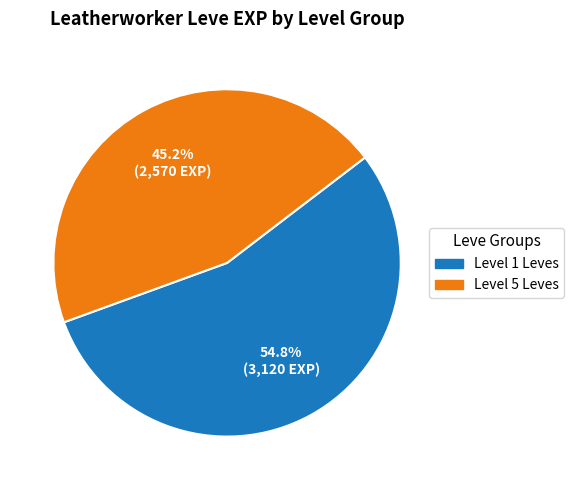

Does any single category account for the majority?

Yes